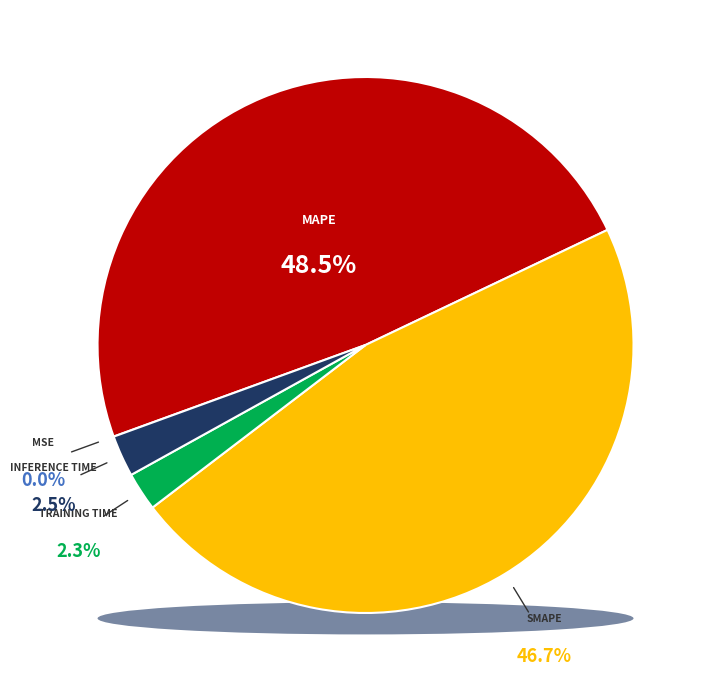

To the nearest percent, what percentage of the pie is SMAPE?

47%